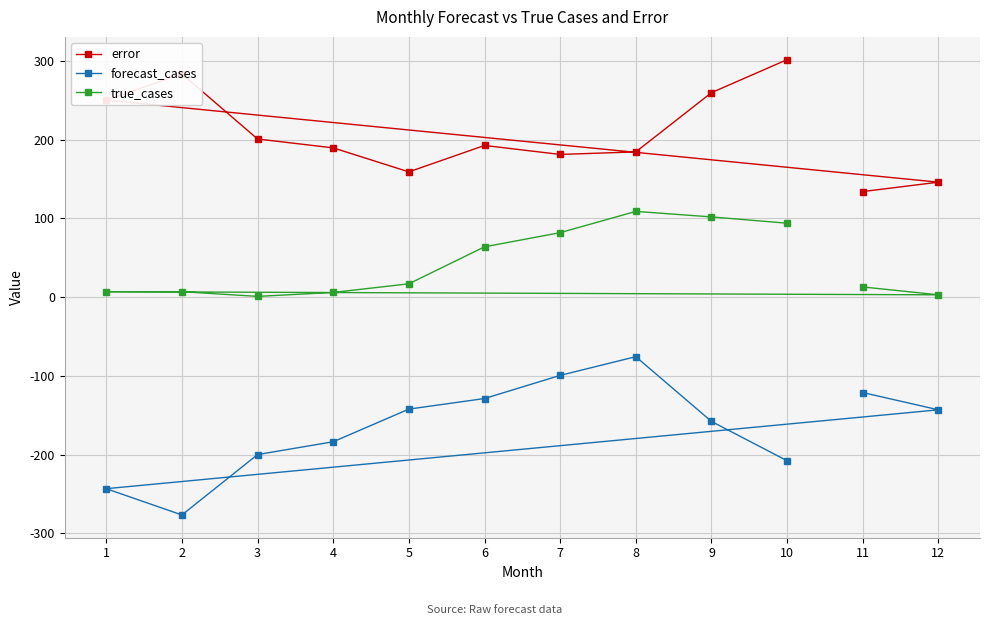

At which label is forecast_cases closest to -176?

4